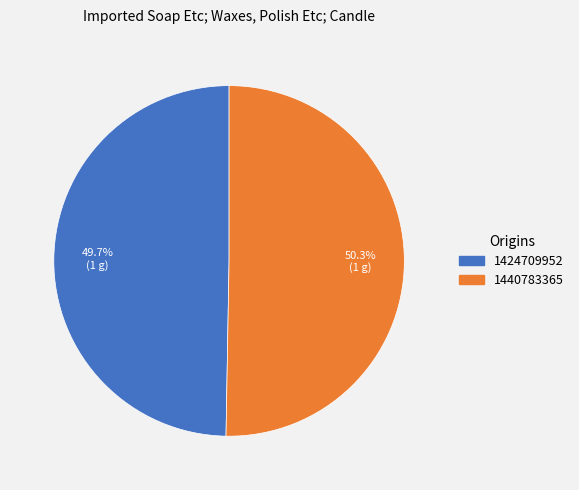

What is the ratio of the value at 1440783365 to the value at 1424709952?

1.0